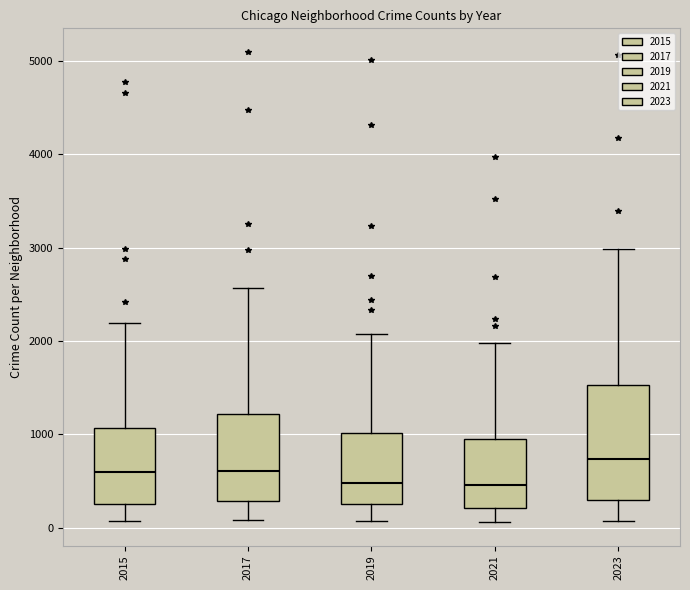

Reading left to right, transcribe this box plot: for each box, give where its median line is, the range the box spans, and where its two whiskers end, as read against the y-axis. The values are not printed on the chart, so give them approximately, as read against the axis.

2015: median 600, box 300 to 1100, whiskers 100 to 2200
2017: median 600, box 300 to 1200, whiskers 100 to 2600
2019: median 500, box 300 to 1000, whiskers 100 to 2100
2021: median 500, box 200 to 900, whiskers 100 to 2000
2023: median 700, box 300 to 1500, whiskers 100 to 3000